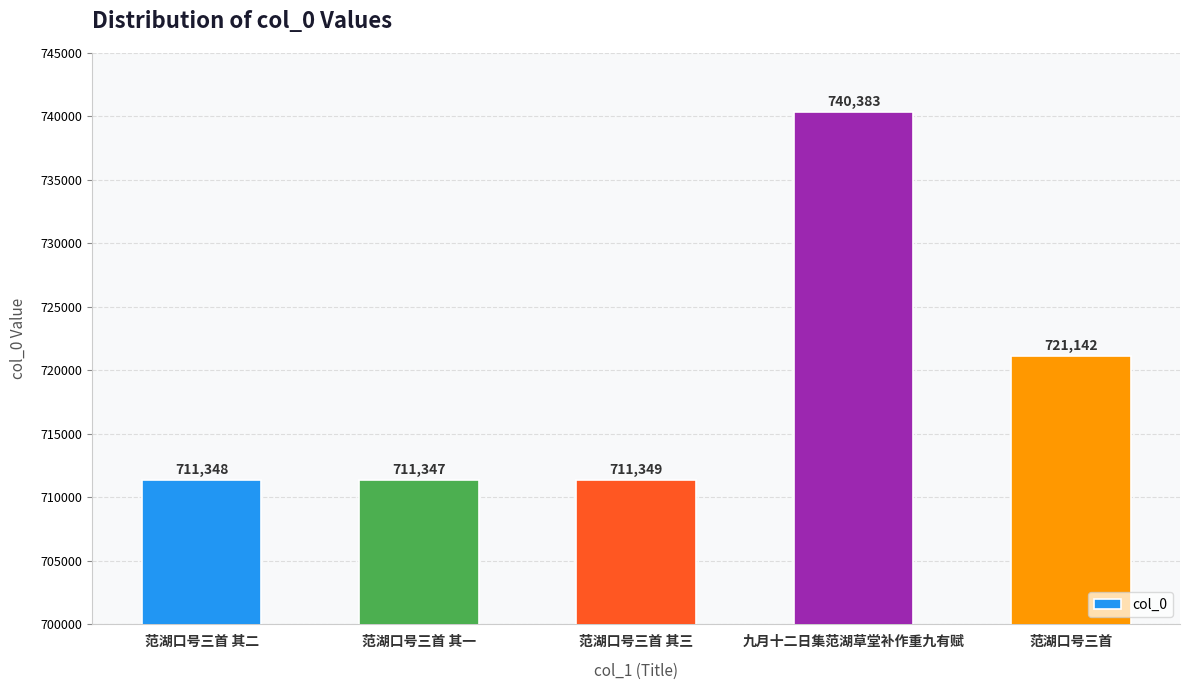

What is the maximum value shown in the chart?

740383